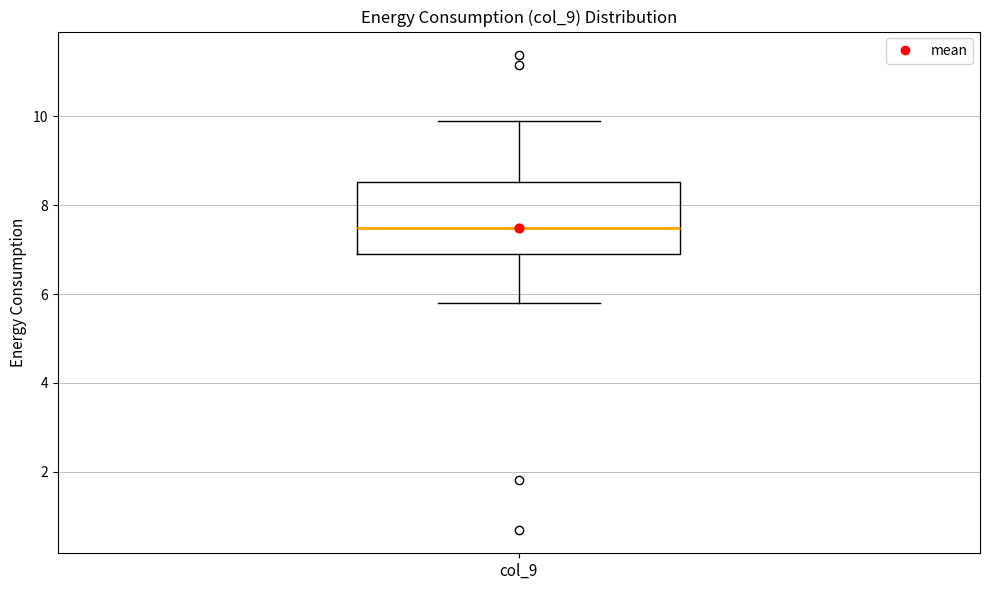

Transcribe this box plot: give where the median line is, the range the box spans, and where the two whiskers end, as read against the y-axis. The values are not printed on the chart, so give them approximately, as read against the axis.

median 7.4, box 6.8 to 8.6, whiskers 5.8 to 9.8